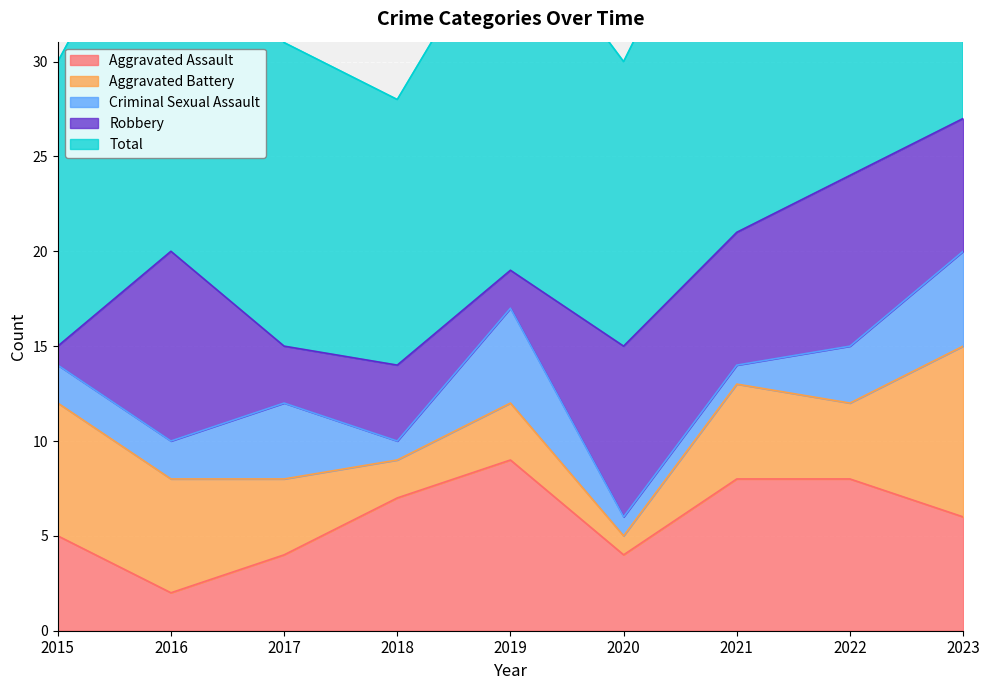

The Aggravated Assault series shows 11 at 2023. True or false?

False